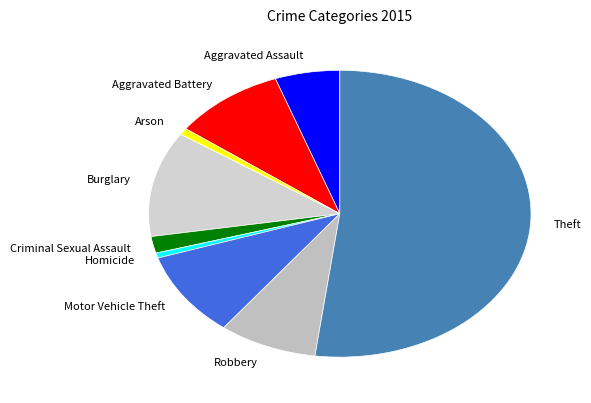

How many segments does this pie chart have?

9